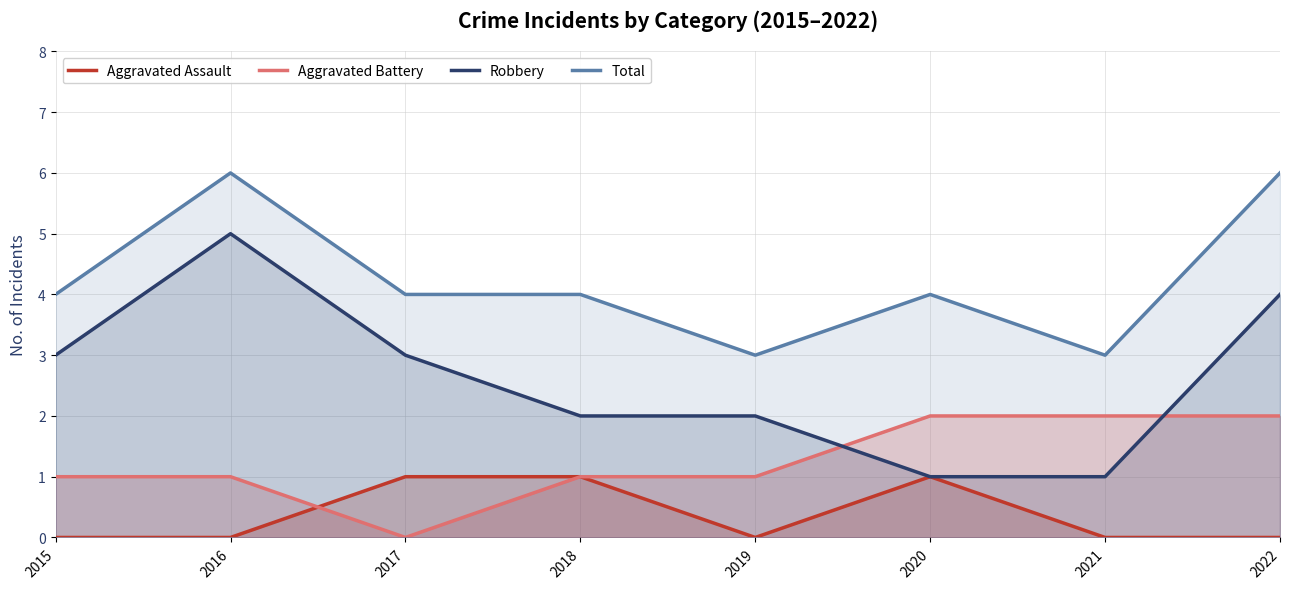

List the series in order of their peak value, highest first.

Total, Robbery, Aggravated Battery, Aggravated Assault